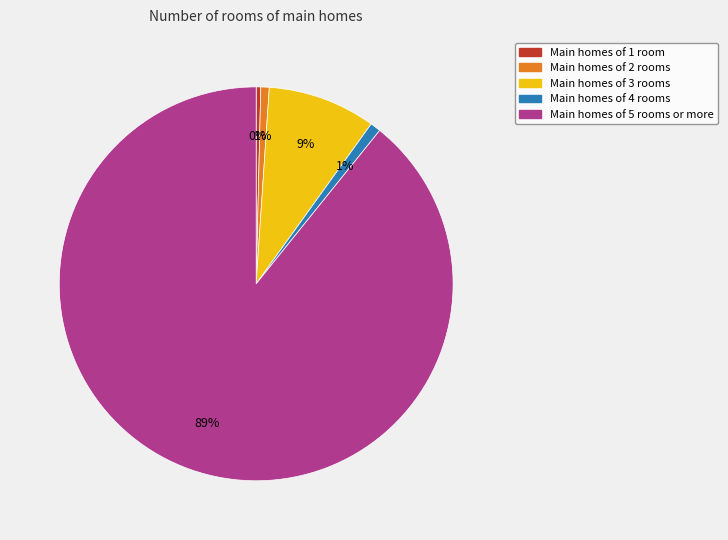

Is there any slice that represents more than half of the pie?

Yes